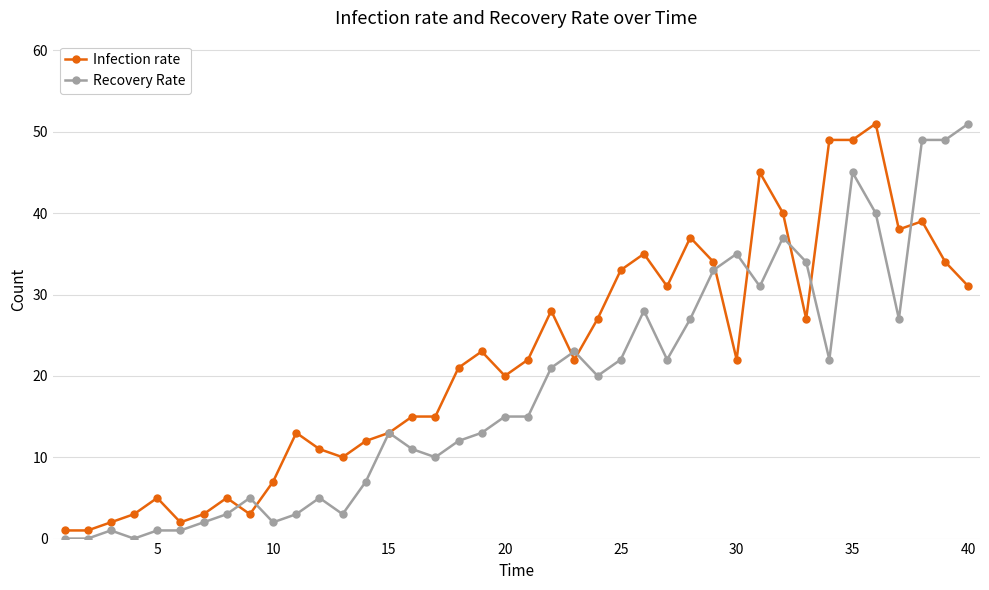

Rank the series by their average value, from lowest to highest.

Recovery Rate, Infection rate